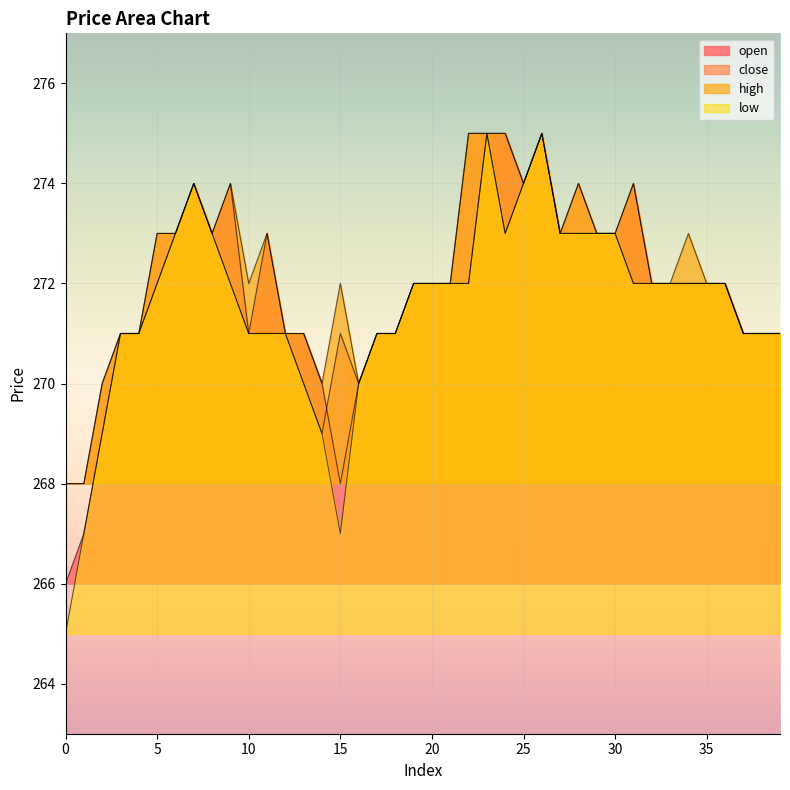

How many data points does each series have?

40